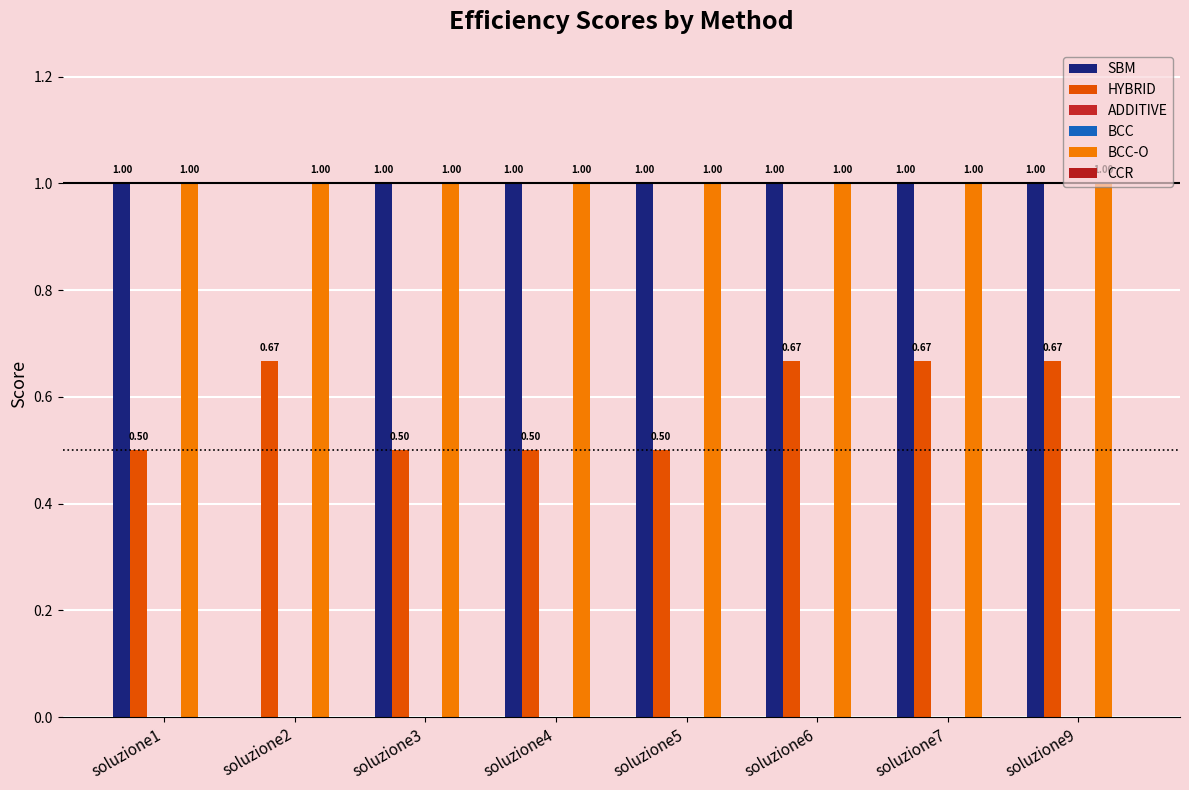

What is the difference between the highest and lowest values at soluzione1?

1.0